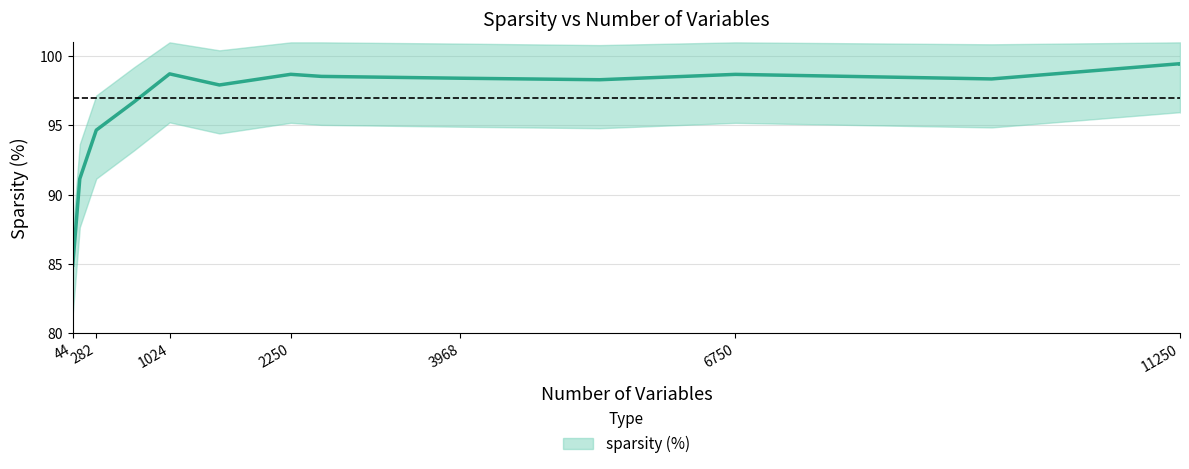

How many data points are above 98?

9